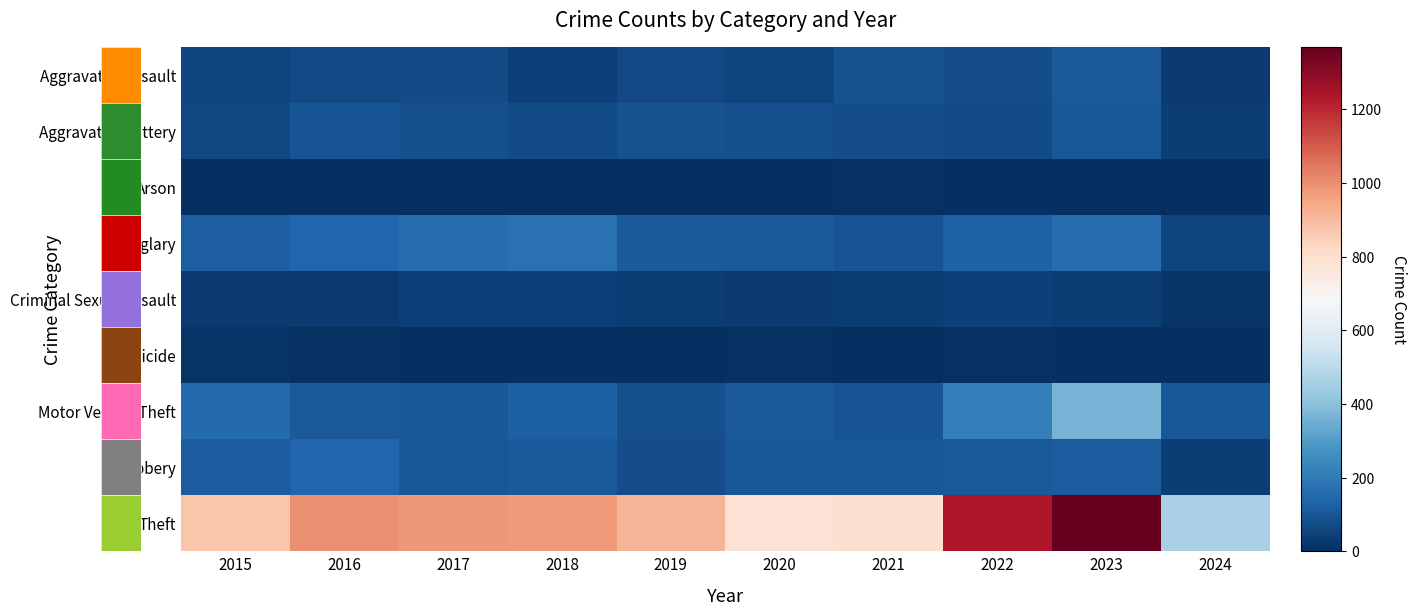

How many categories are shown in the chart?

10